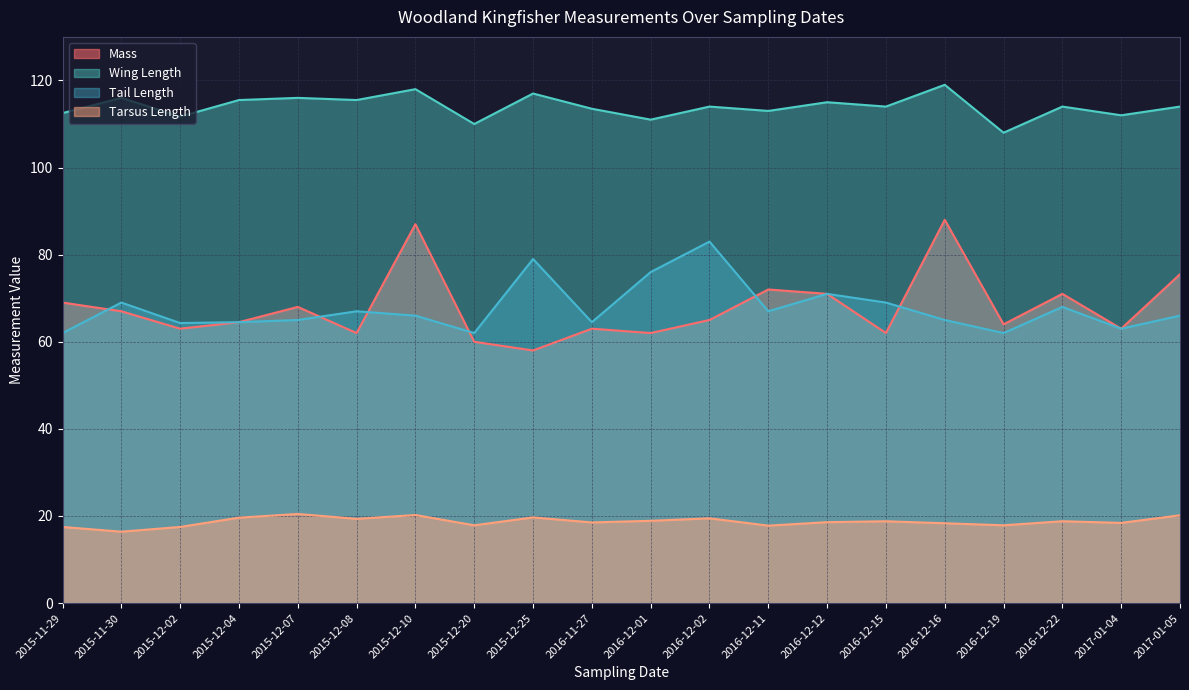

What is the difference between the maximum and second lowest values in the Tail Length series?

21.0